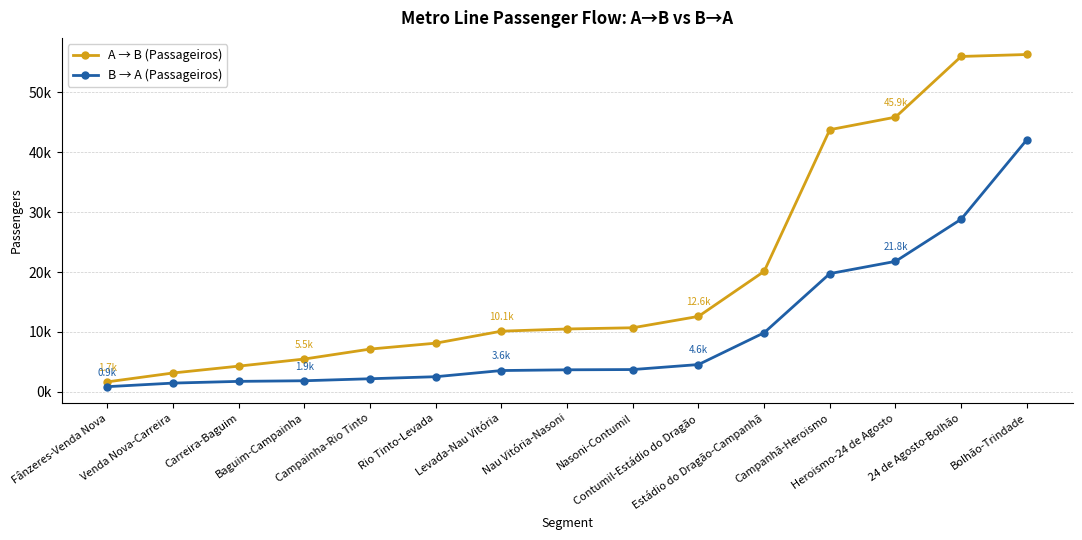

What is the label of the 8th point from the left?

Nau Vitória-Nasoni